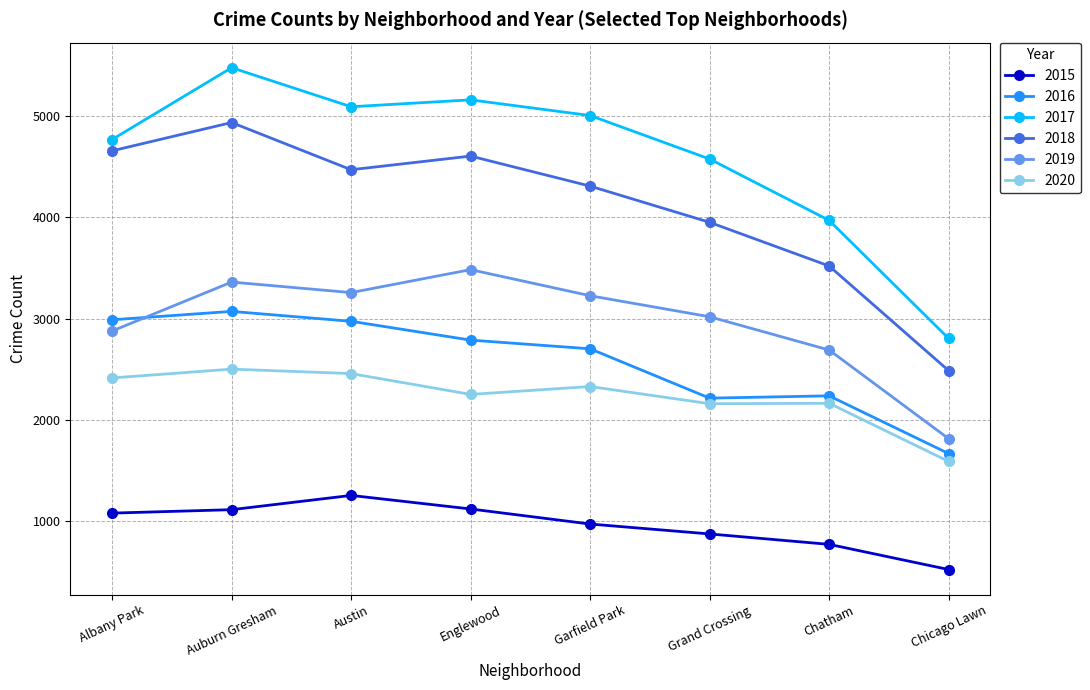

What is the label of the 4th point from the left?

Englewood